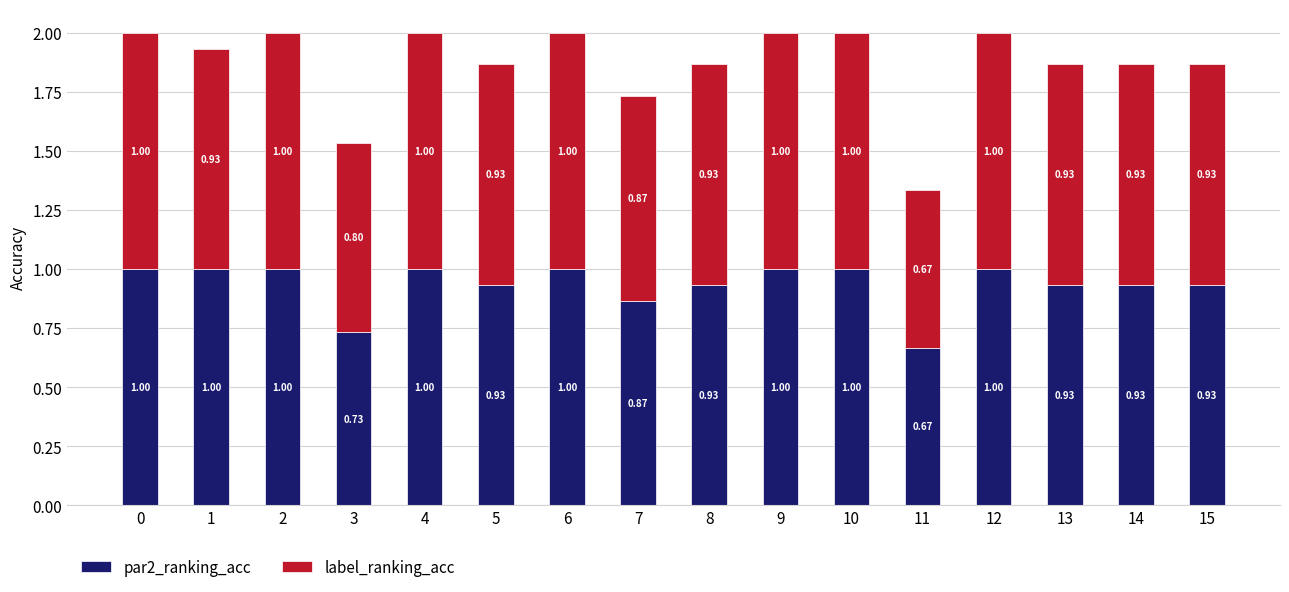

What is the total value across all series at 0?

2.0